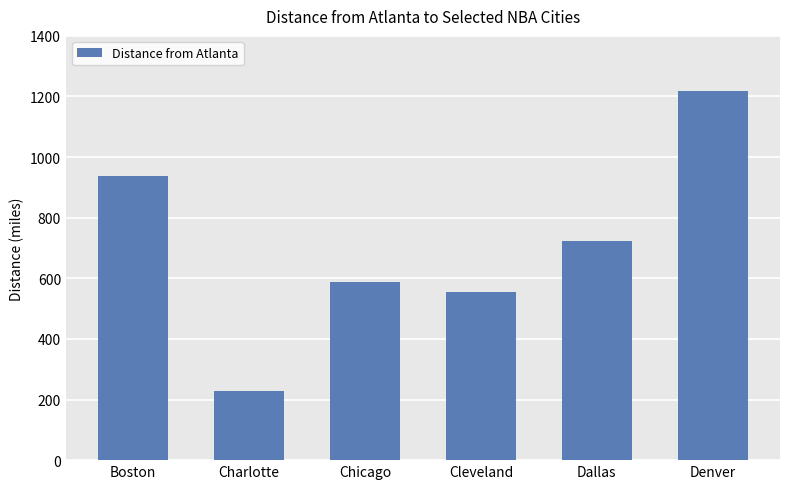

How many values are below 721?

3